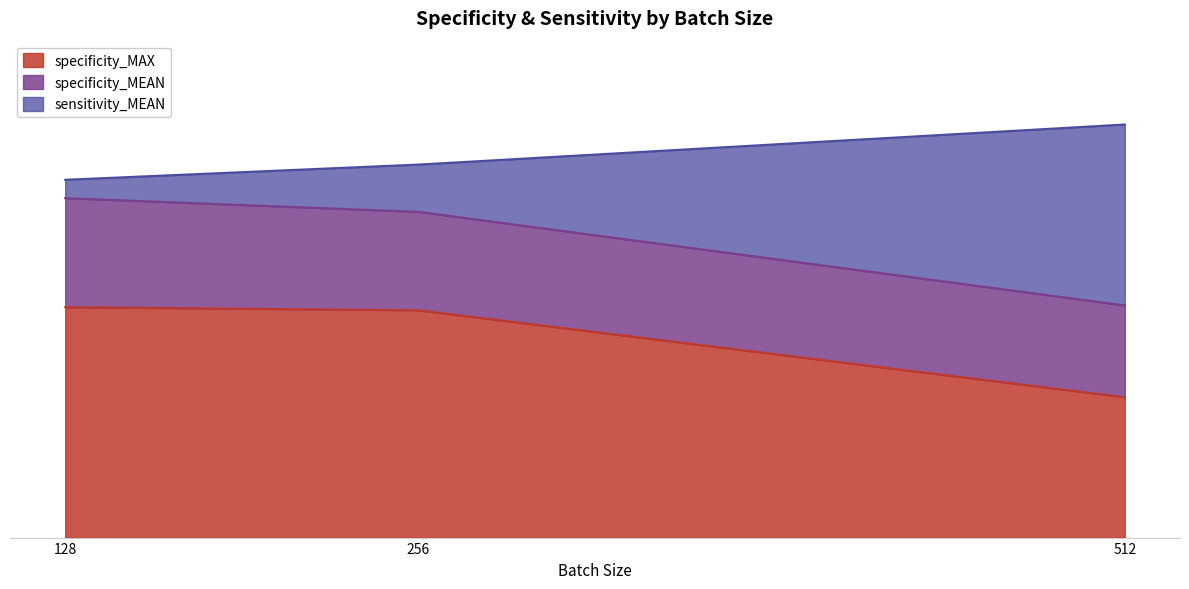

What is the total value across all series at 128?

2.1